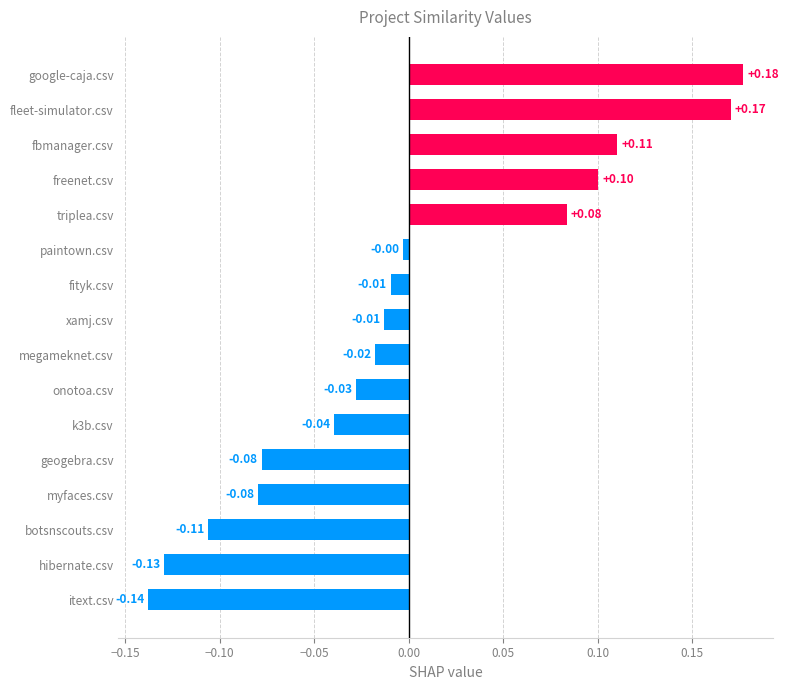

Between k3b.csv and paintown.csv, which is larger?

paintown.csv